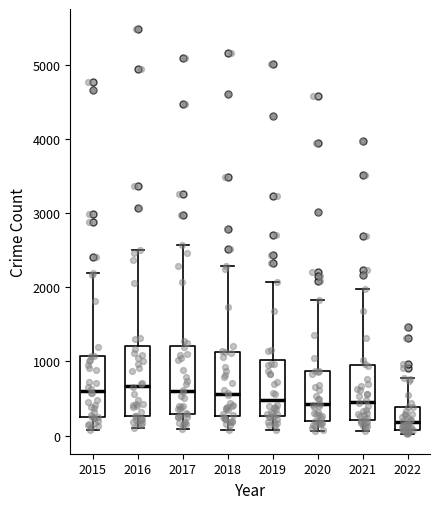

Where is the upper edge of the box at x = 2021 on the y-axis? The values are not printed on the chart, so give them approximately, as read against the axis.

1000